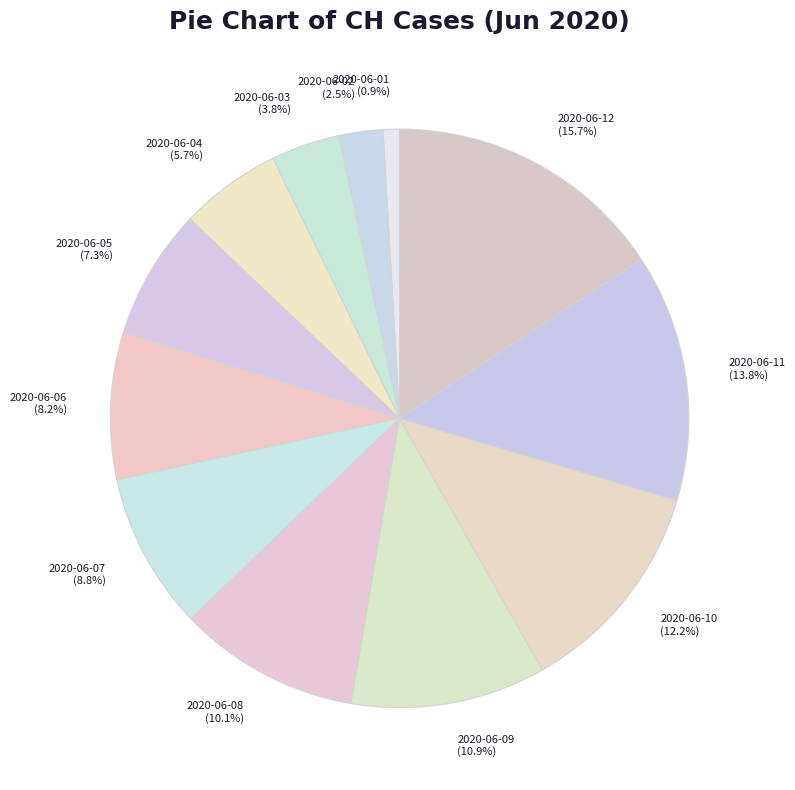

True or false: 2020-06-02 accounts for 14% of the total.

False